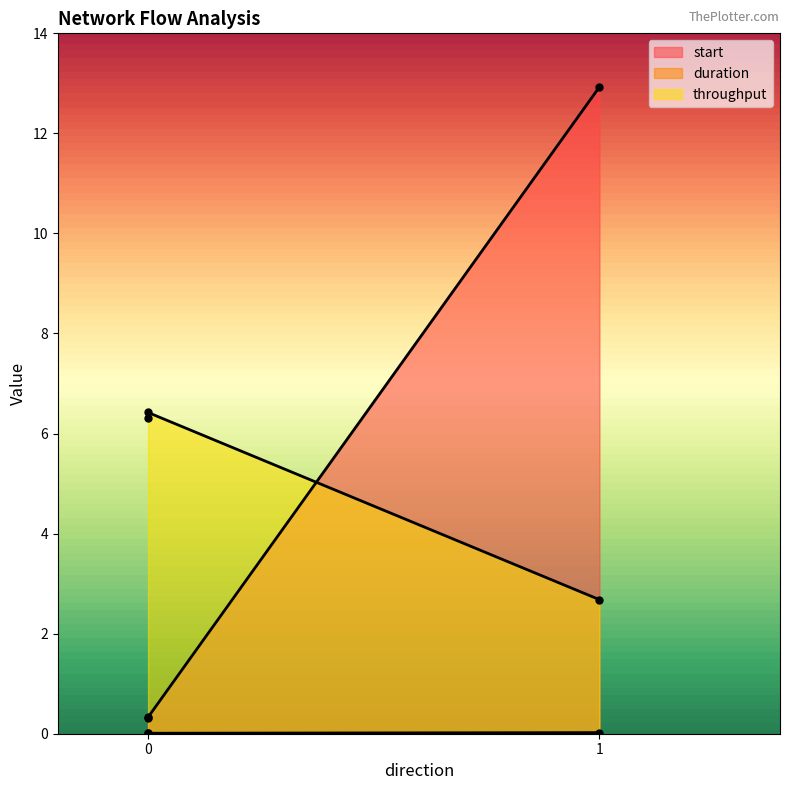

Does the chart display data point markers on the line(s)?

Yes